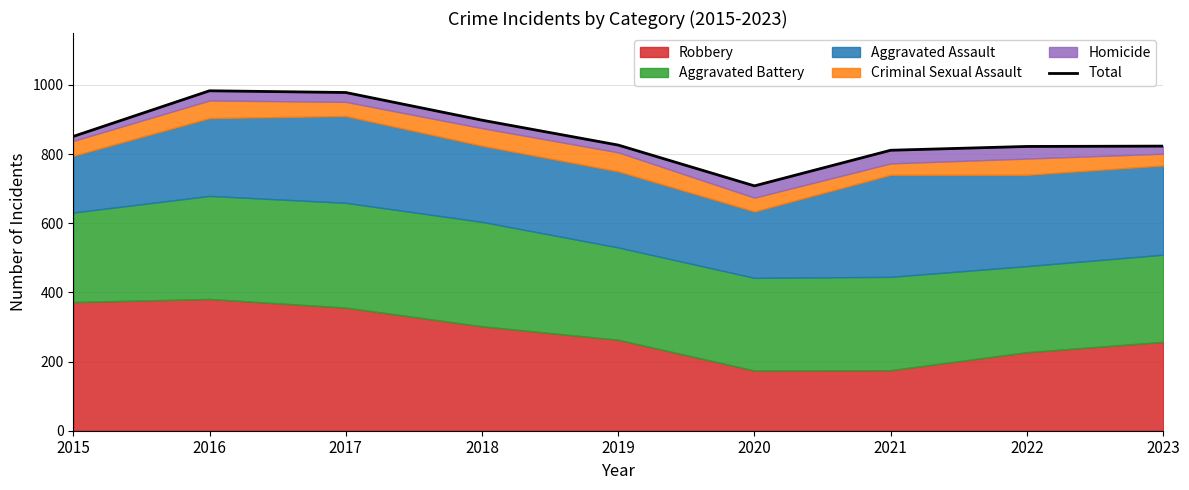

At which category does the data reach its first local peak?

2016